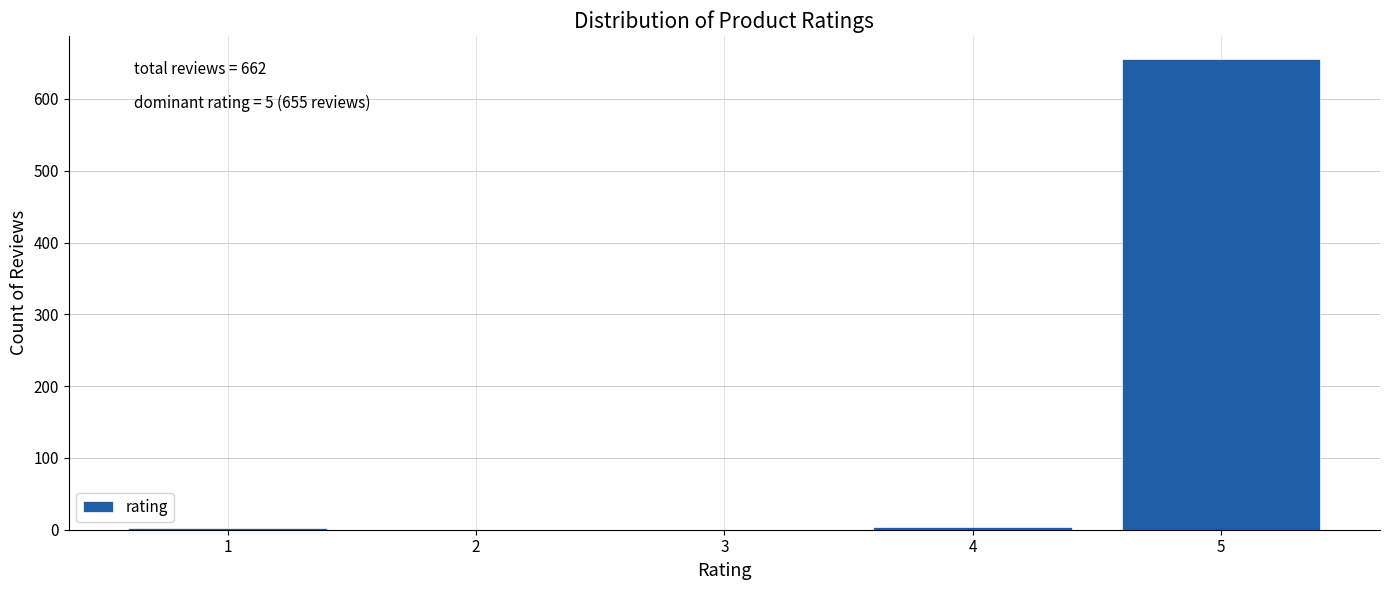

What is the difference between the maximum and second lowest values?

651